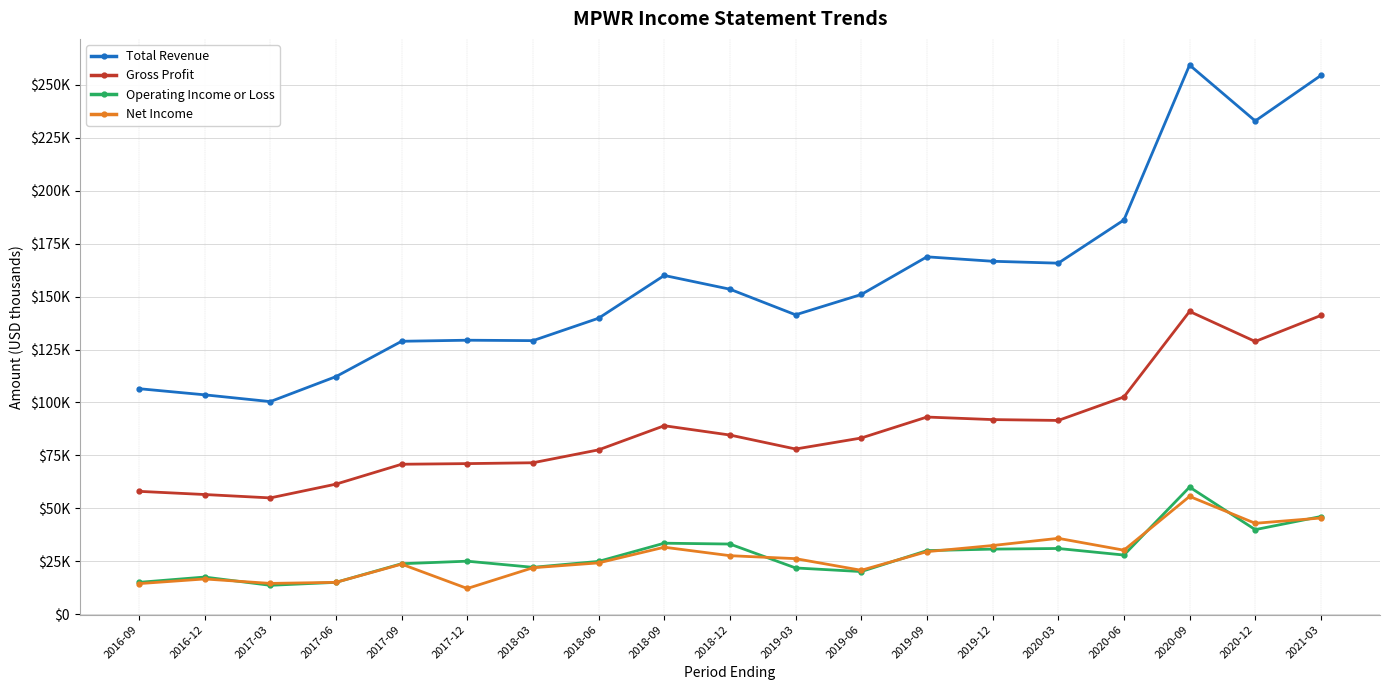

Does the chart have visible grid lines?

Yes